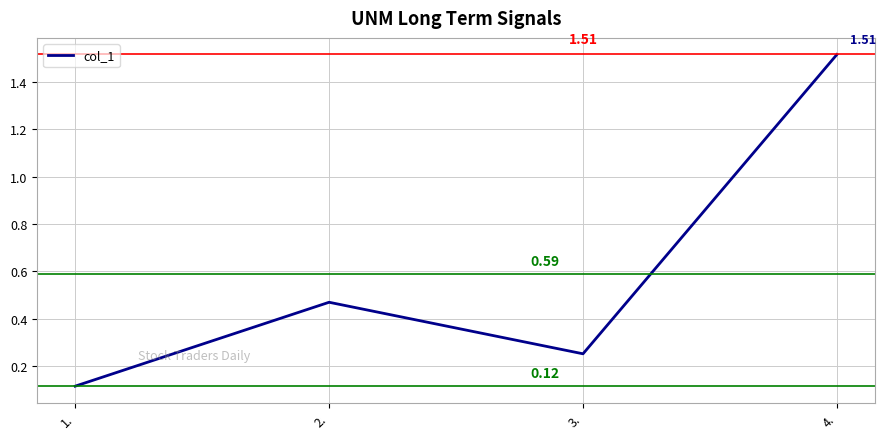

Count the number of categories in the chart.

4